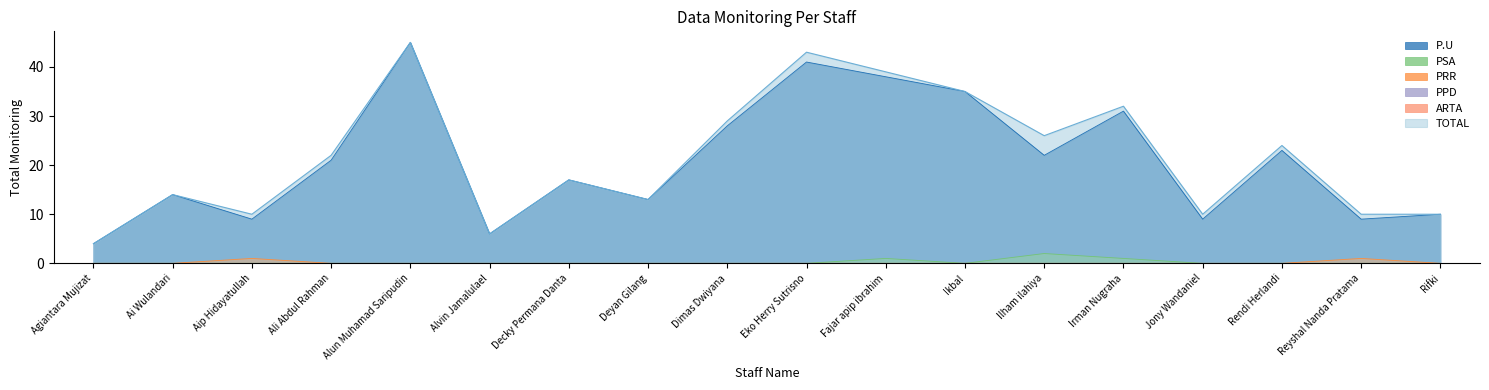

The P.U series shows 4 at Agiantara Mujizat. True or false?

True